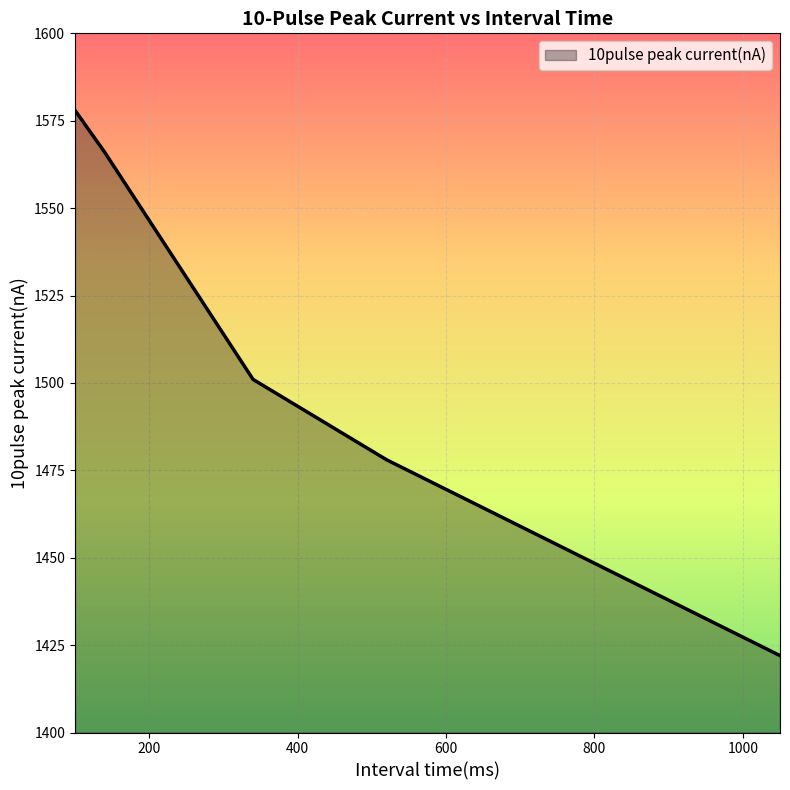

True or false: there are more than 0 points higher than both neighbors.

False